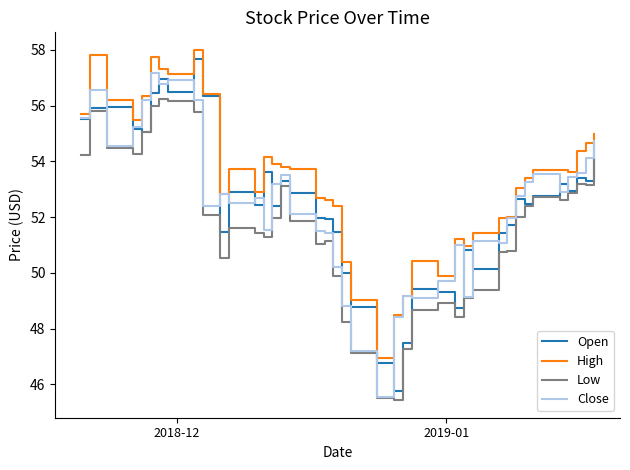

Does the chart display data point markers on the line(s)?

No